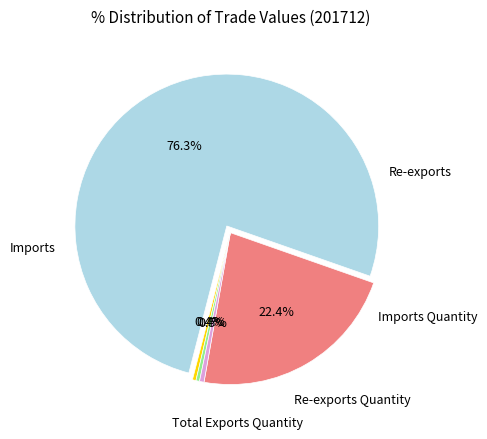

Does any single category account for the majority?

Yes